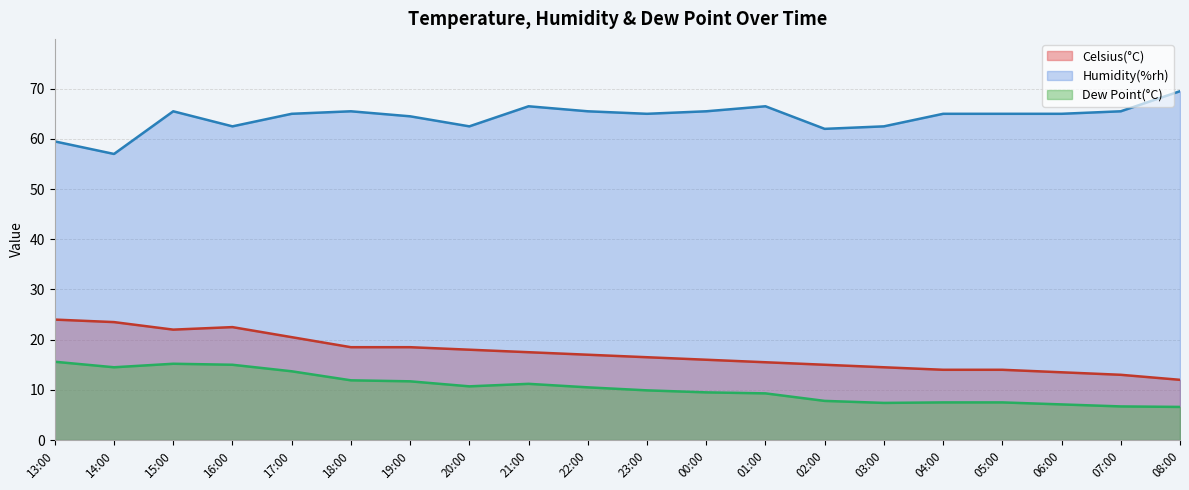

Reading right to left, list all the values displayed in this chart.

Celsius(°C): 12.0	13.0	13.5	14.0	14.0	14.5	15.0	15.5	16.0	16.5	17.0	17.5	18.0	18.5	18.5	20.5	22.5	22.0	23.5	24.0
Humidity(%rh): 69.5	65.5	65.0	65.0	65.0	62.5	62.0	66.5	65.5	65.0	65.5	66.5	62.5	64.5	65.5	65.0	62.5	65.5	57.0	59.5
Dew Point(°C): 6.6	6.7	7.1	7.5	7.5	7.4	7.8	9.3	9.5	9.9	10.5	11.2	10.7	11.7	11.9	13.7	15.0	15.2	14.5	15.6